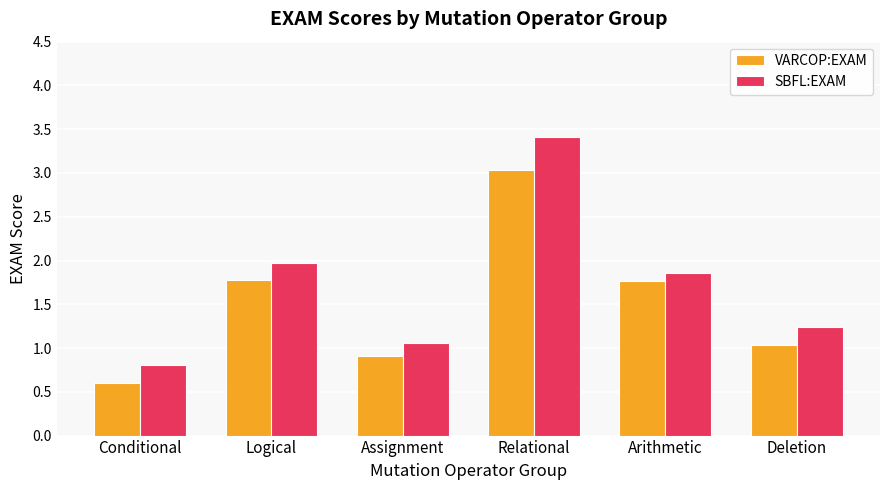

What position from the left is Logical?

2